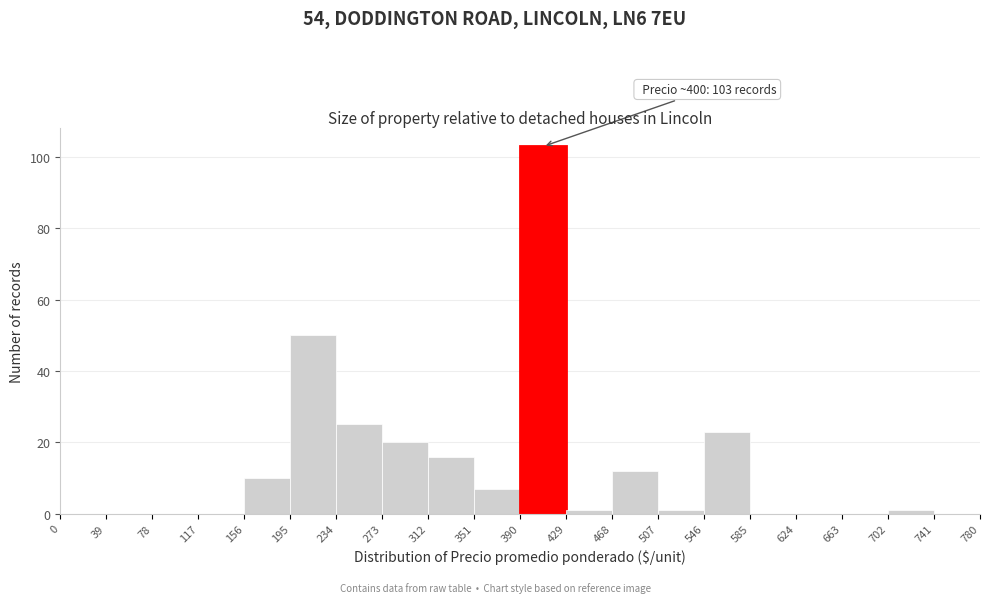

Over which range of the x-axis is the bar tallest?

390 to 429